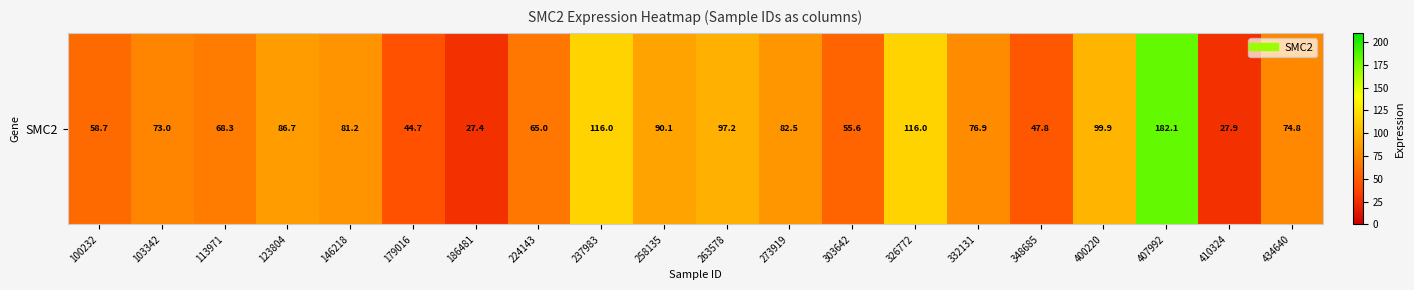

Reading right to left, list all the values displayed in this chart.

434640=74.8	410324=27.9	407992=182.1	400220=99.9	348685=47.8	332131=76.9	326772=116.0	303642=55.6	273919=82.5	263578=97.2	258135=90.1	237983=116.0	224143=65.0	186481=27.4	179016=44.7	146218=81.2	123804=86.7	113971=68.3	103342=73.0	100232=58.7